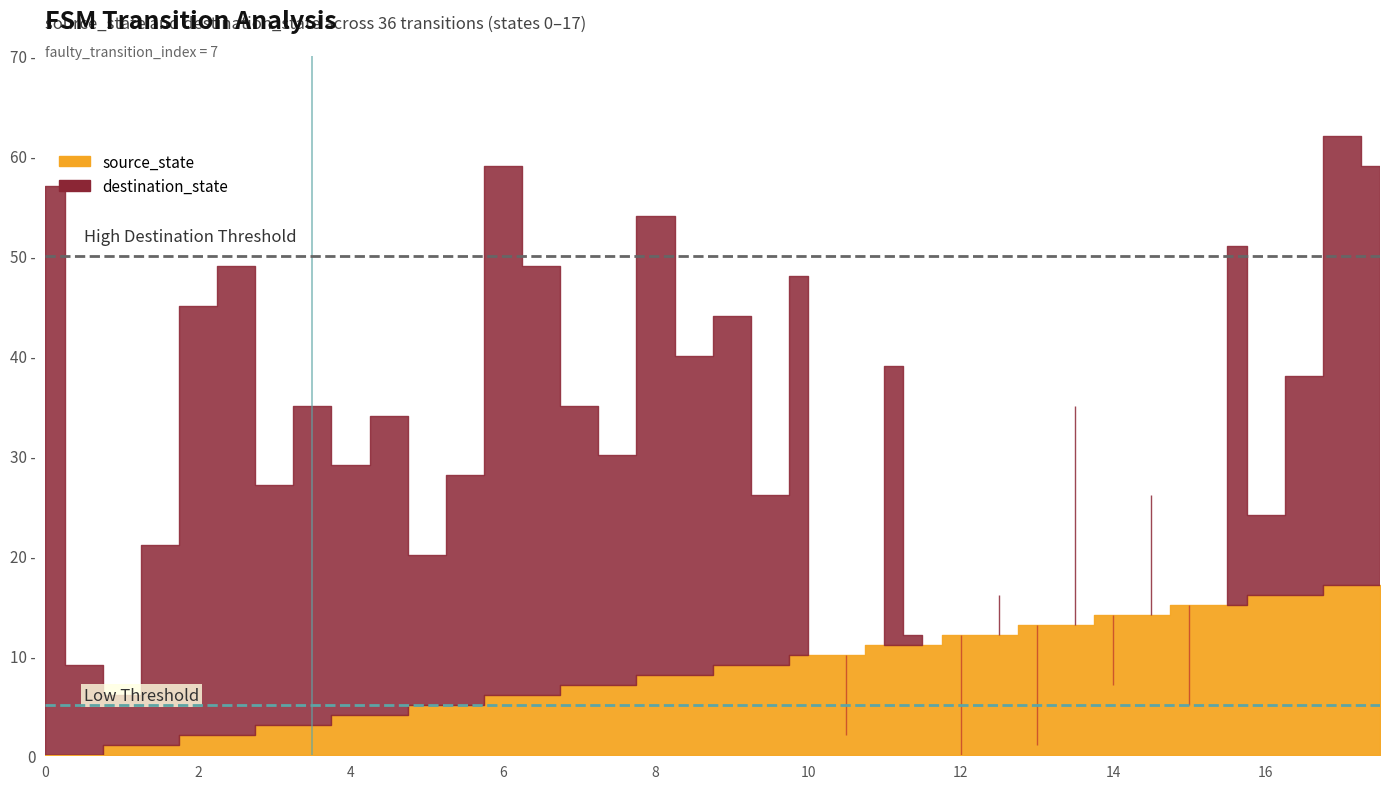

What is the average value of the source_state series?

8